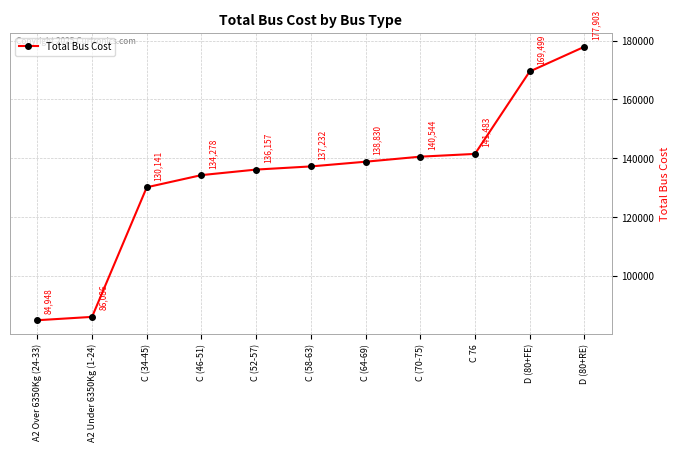

How many values are below 137232?

5